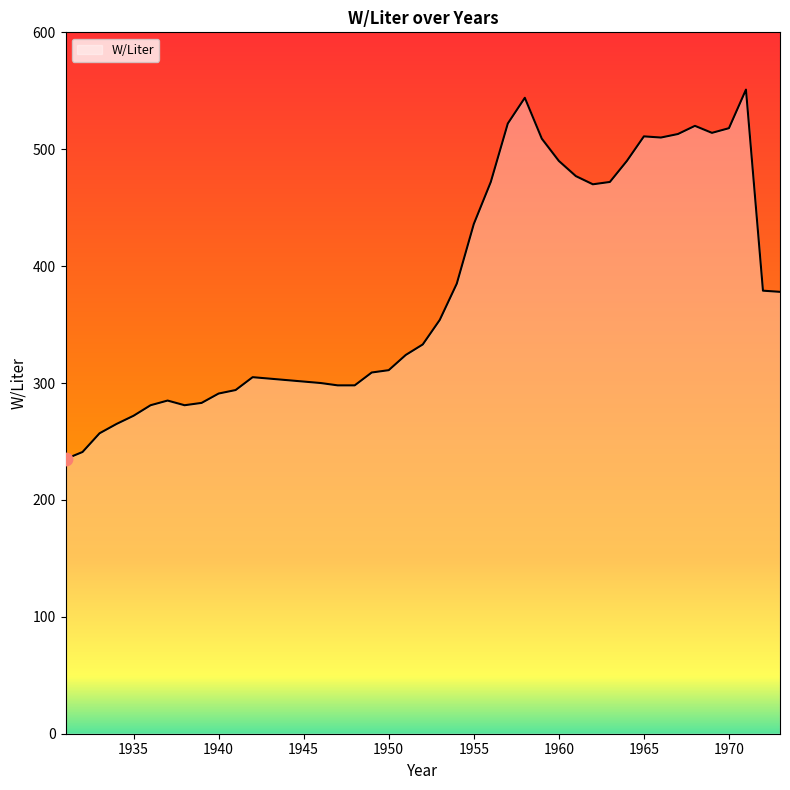

What is the minimum value shown in the chart?

235